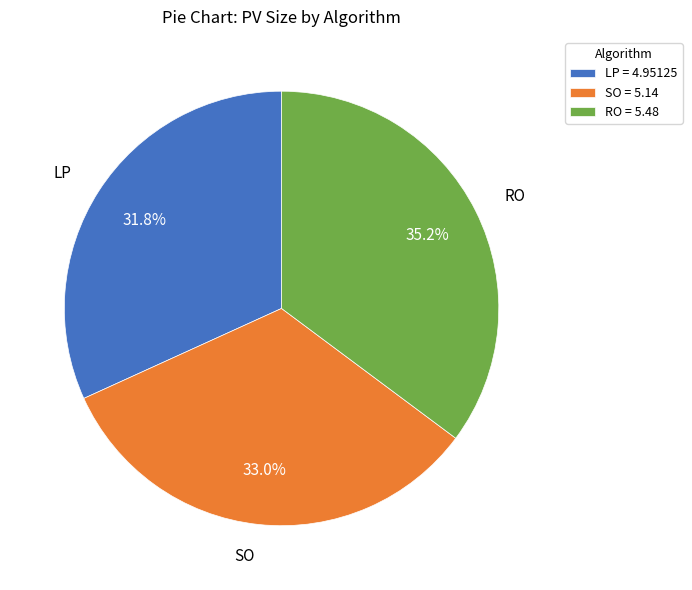

Which slice is the smallest?

LP